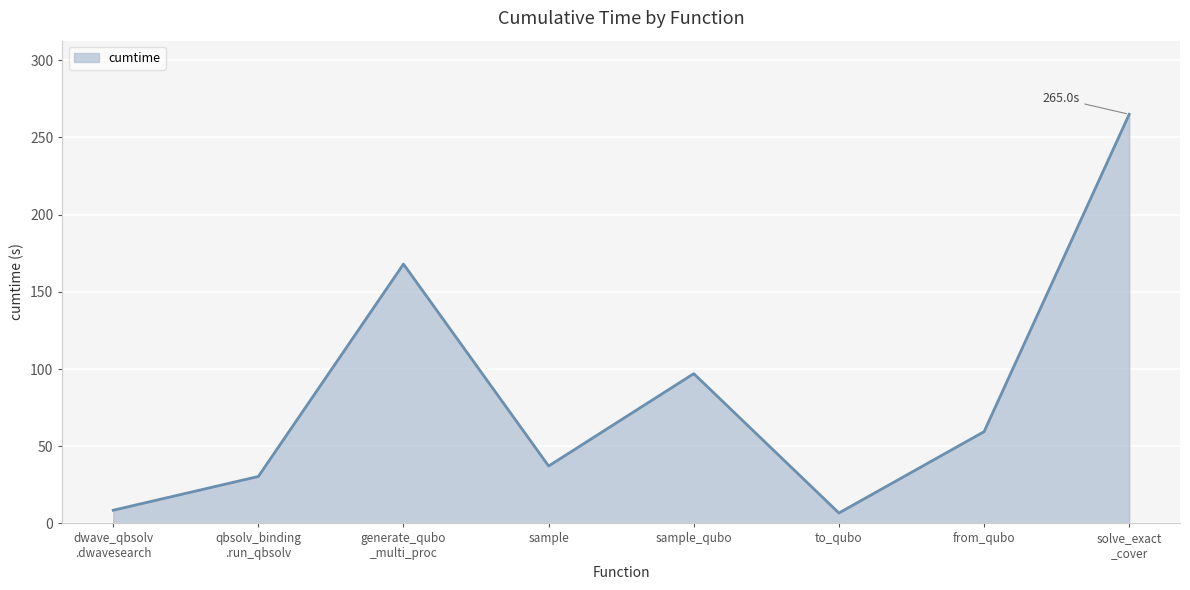

True or false: there are more than 2 points higher than both neighbors.

False